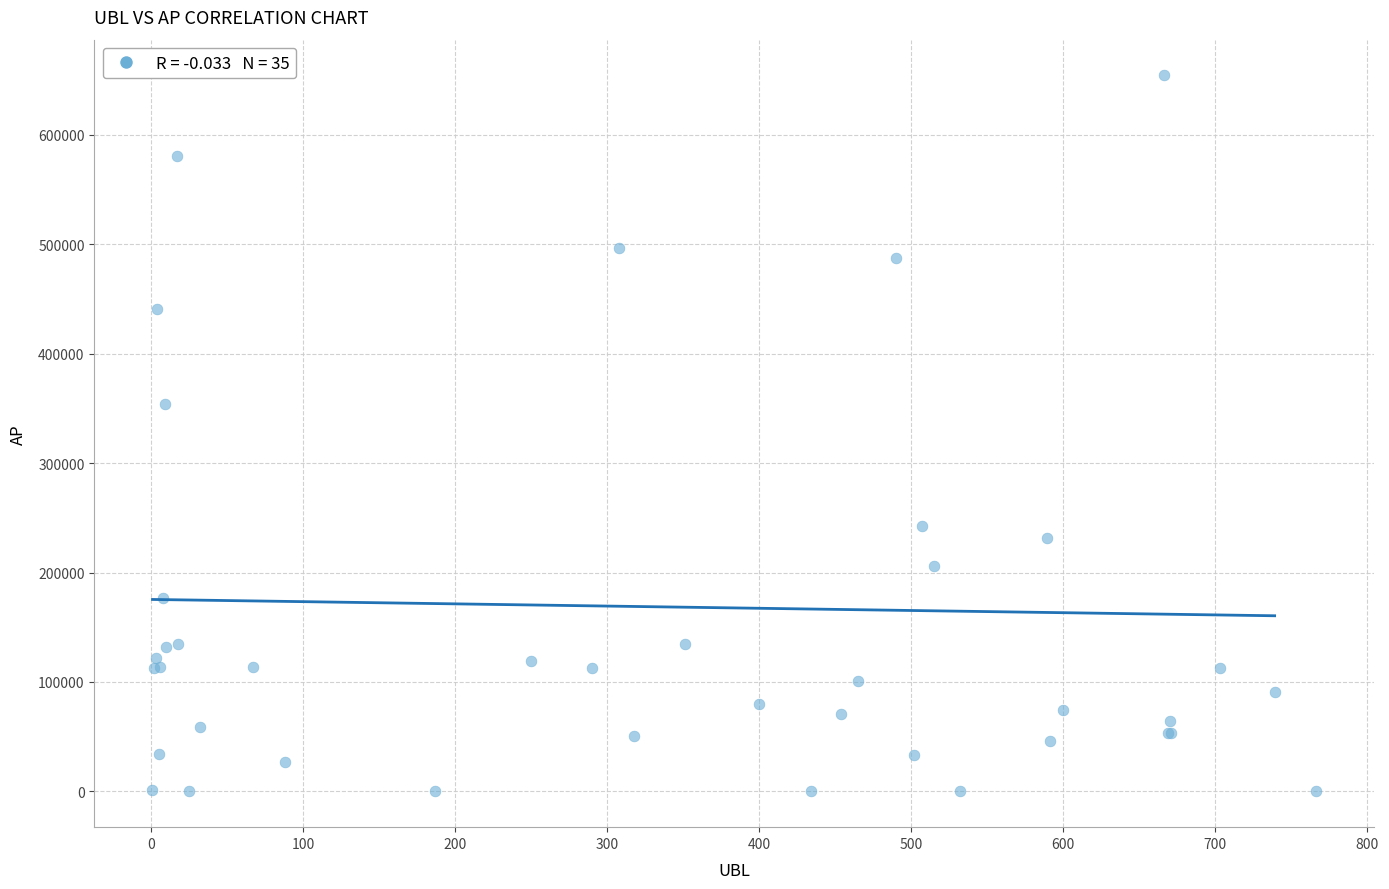

What Y value in the scatter plot is closest to 327128?

353695